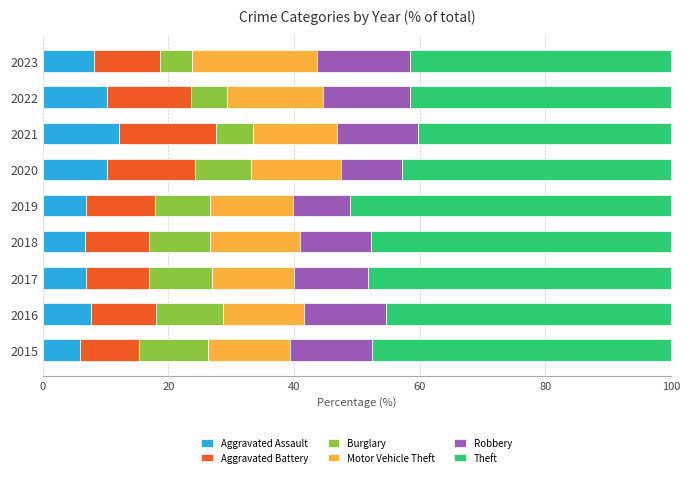

What is the difference between the maximum and minimum values in the Aggravated Assault series?

6.2